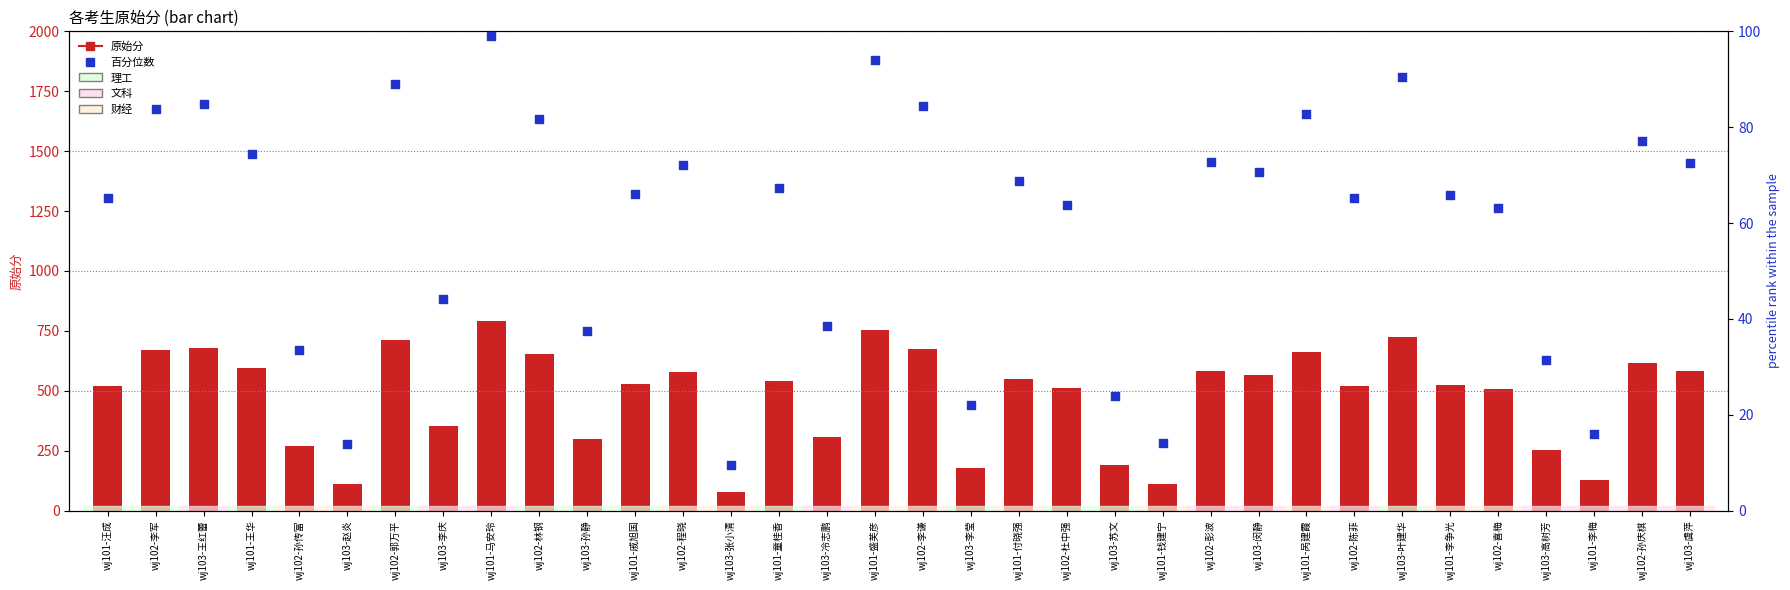

Which series has the largest Y range (max minus min)?

原始分